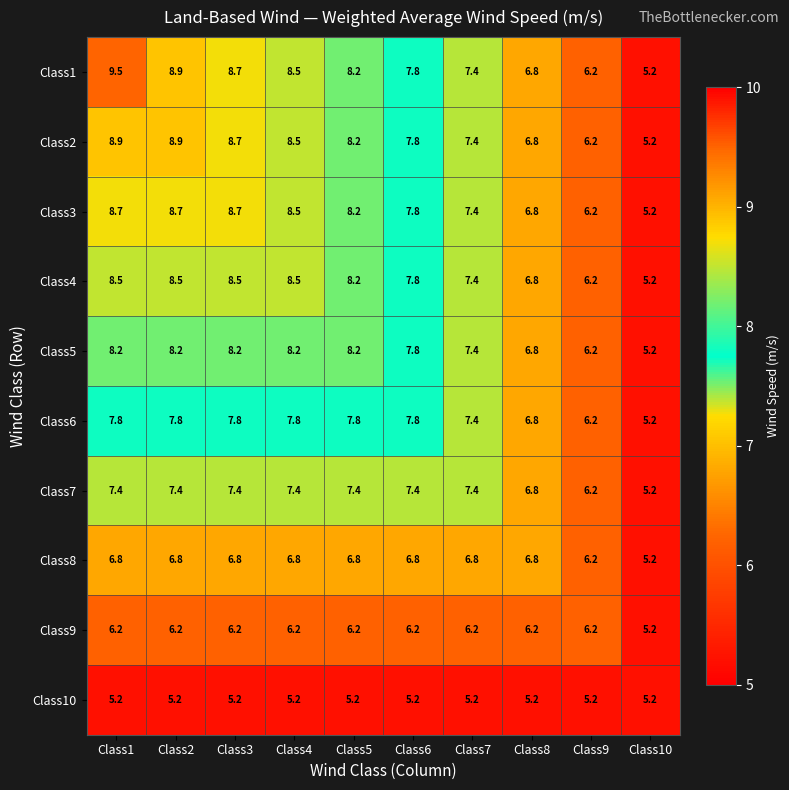

Which series has the widest spread of values?

Class1